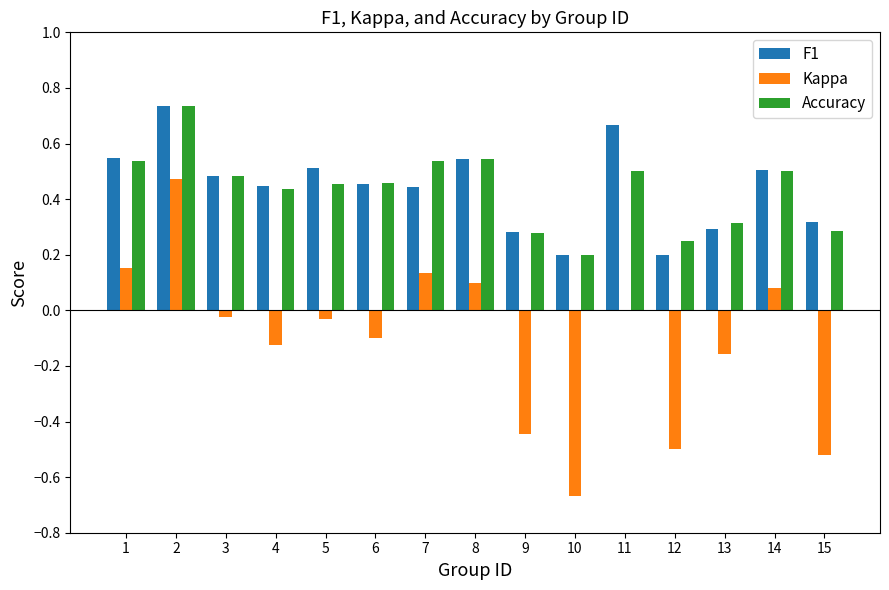

The value of Accuracy at 5 is 0.6. True or false?

False